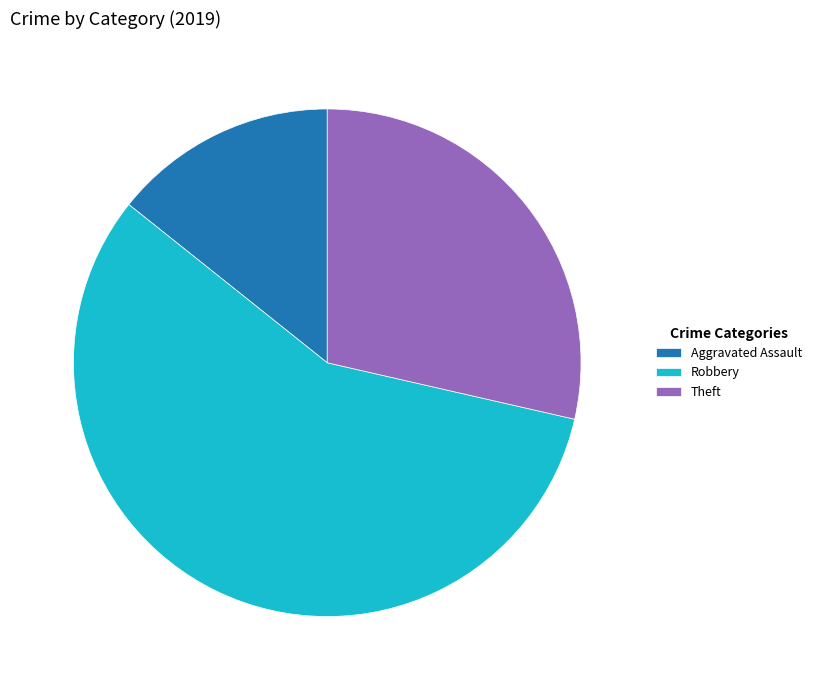

Which slice is the smallest?

Aggravated Assault